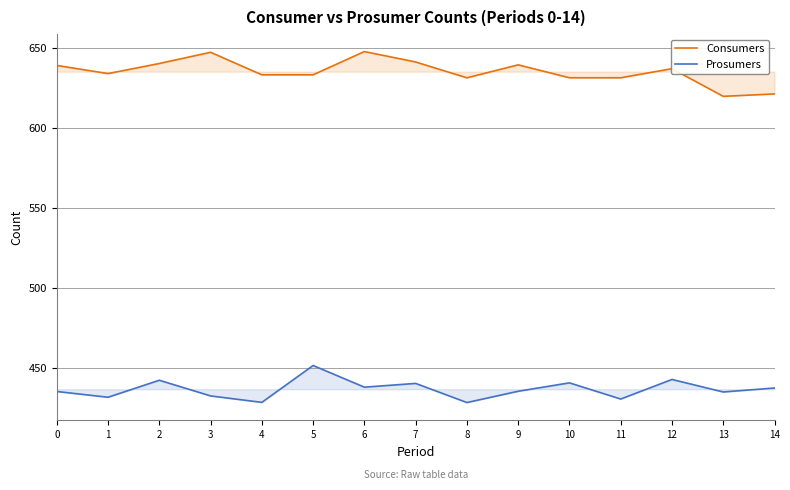

What is the sum of the Consumers values at 2 and 1?

1274.1